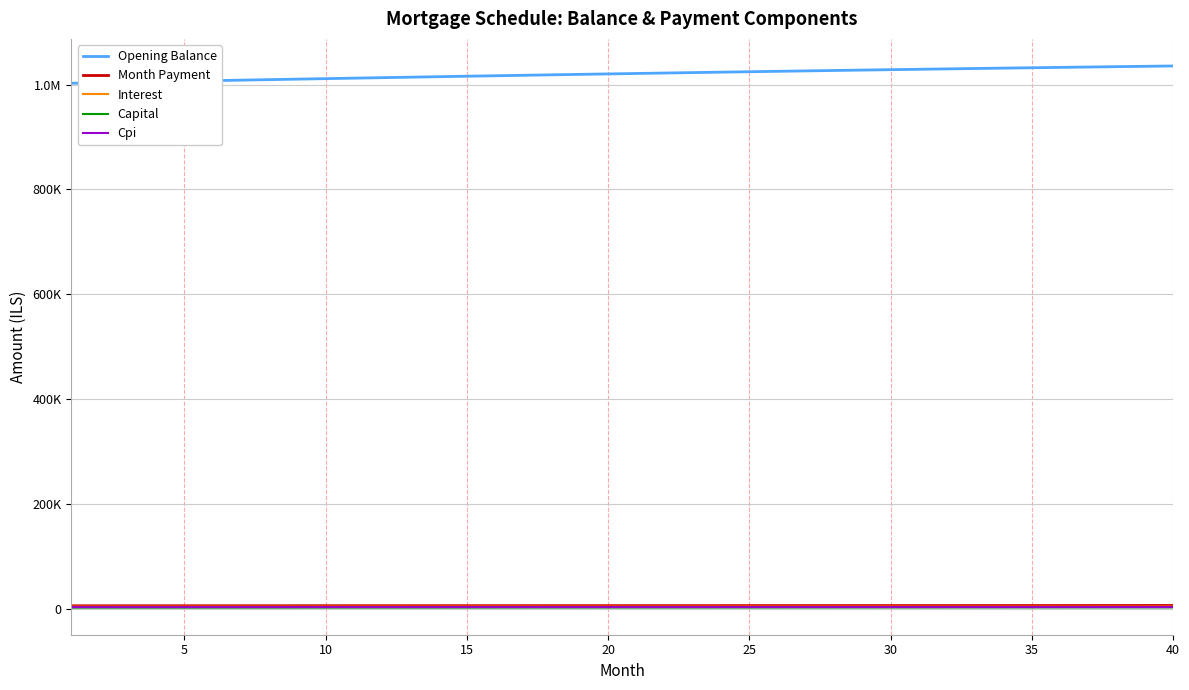

Is this an area chart (filled region under the line)?

No